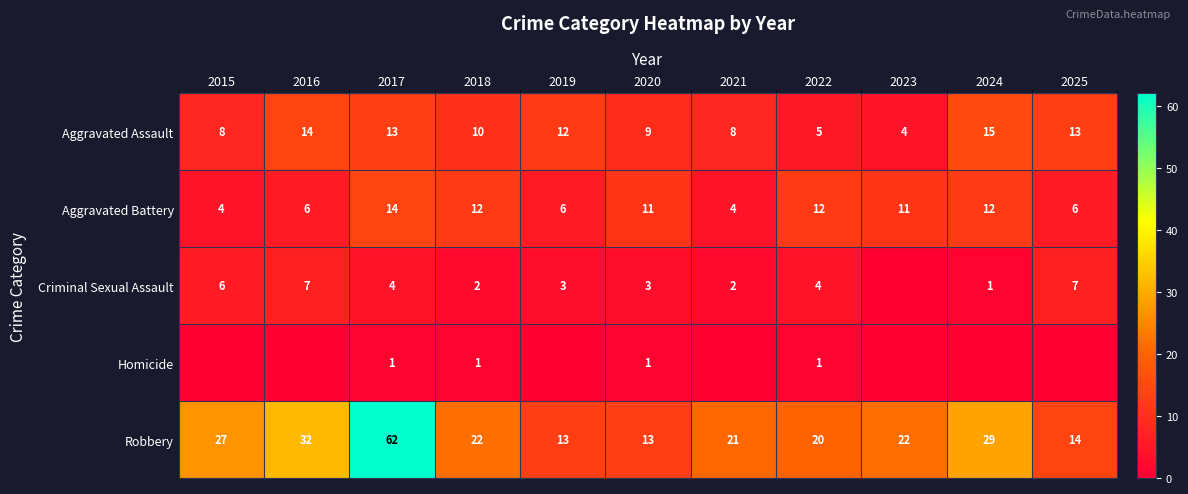

At how many categories does at least one series exceed 40?

1